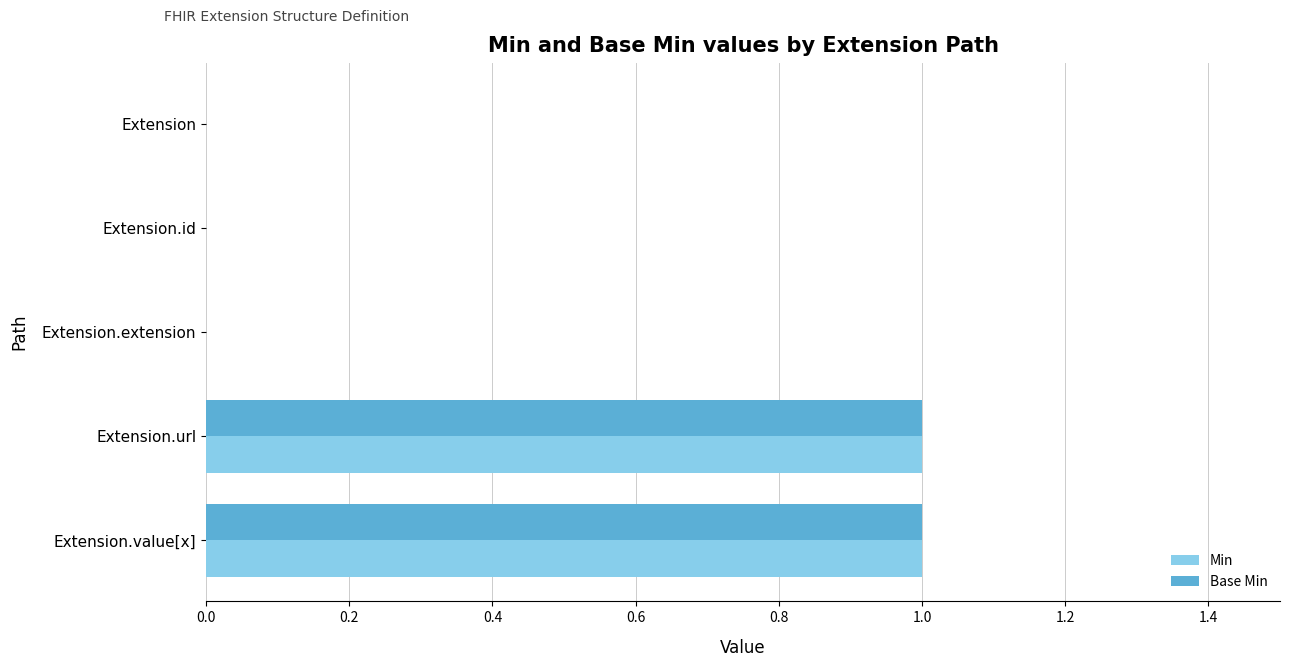

The value of Min at Extension.extension is 1. True or false?

False